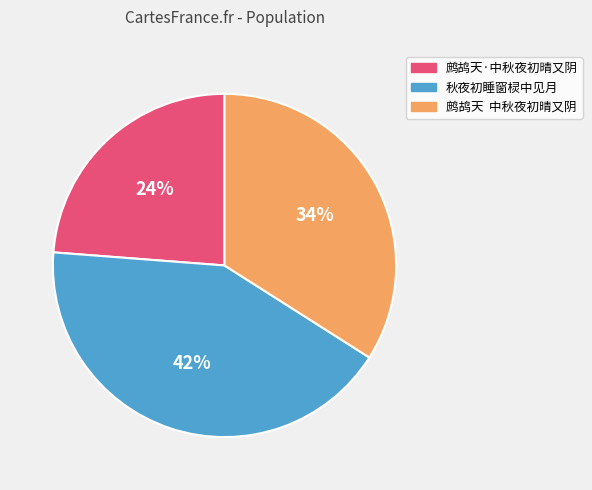

Is there a majority slice in this chart?

No